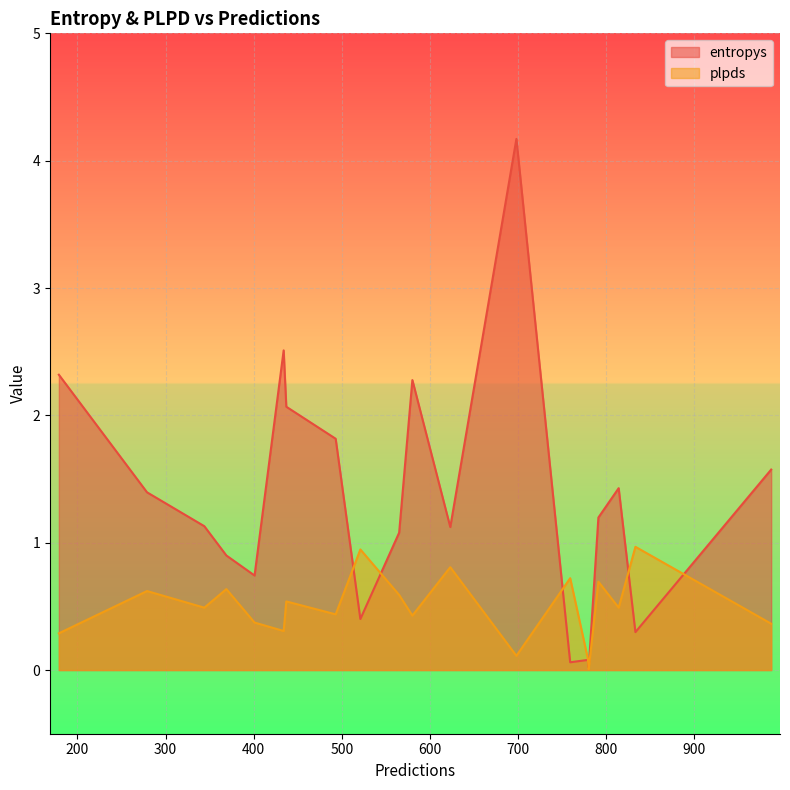

True or false: entropys has a value of 0.3 at 833.

True